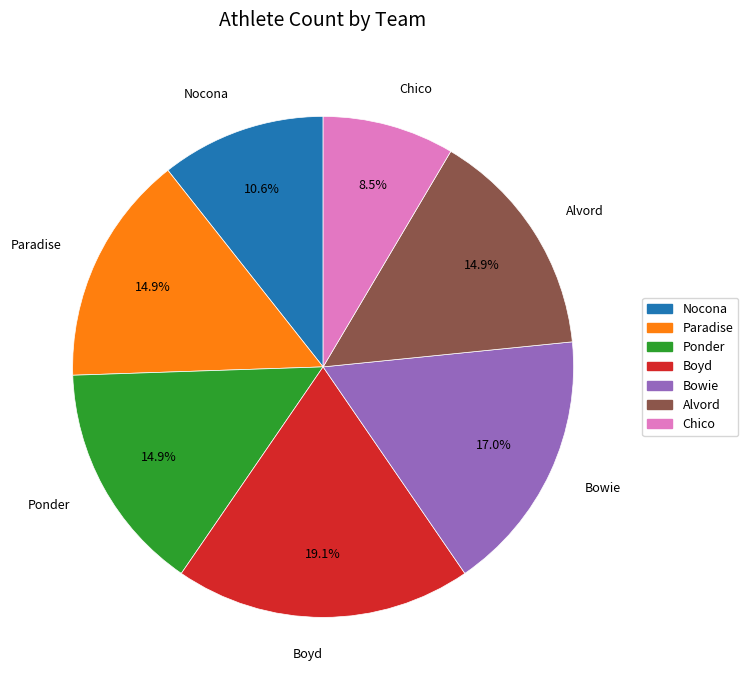

To the nearest percent, what portion does Paradise represent?

15%